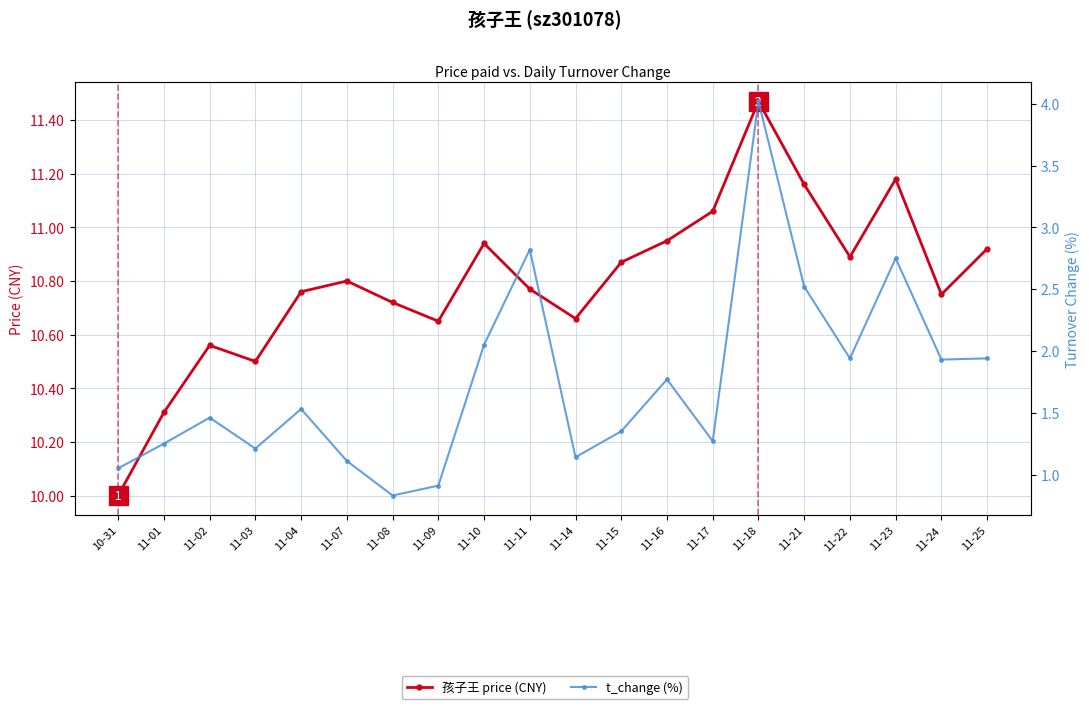

What is the label of the 7th point from the left?

11-08